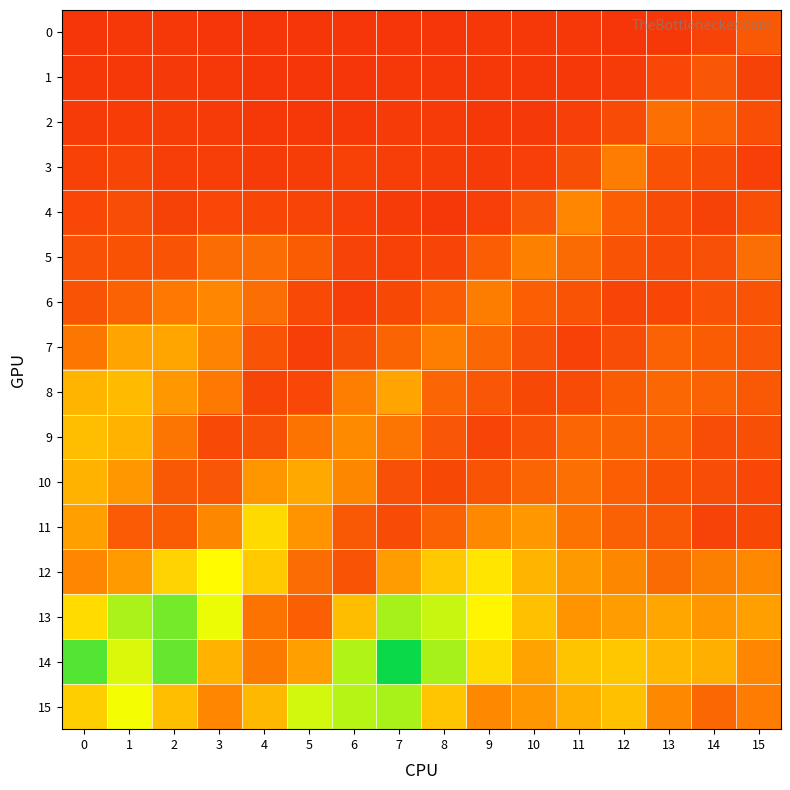

Which series has the widest spread of values?

14